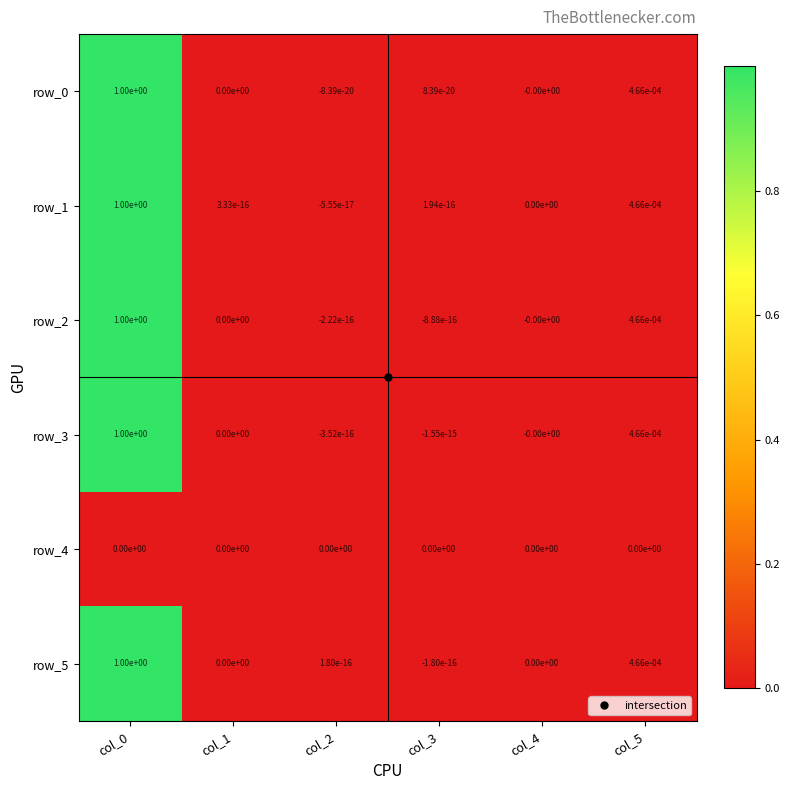

The row_2 series shows 0.3 at col_0. True or false?

False